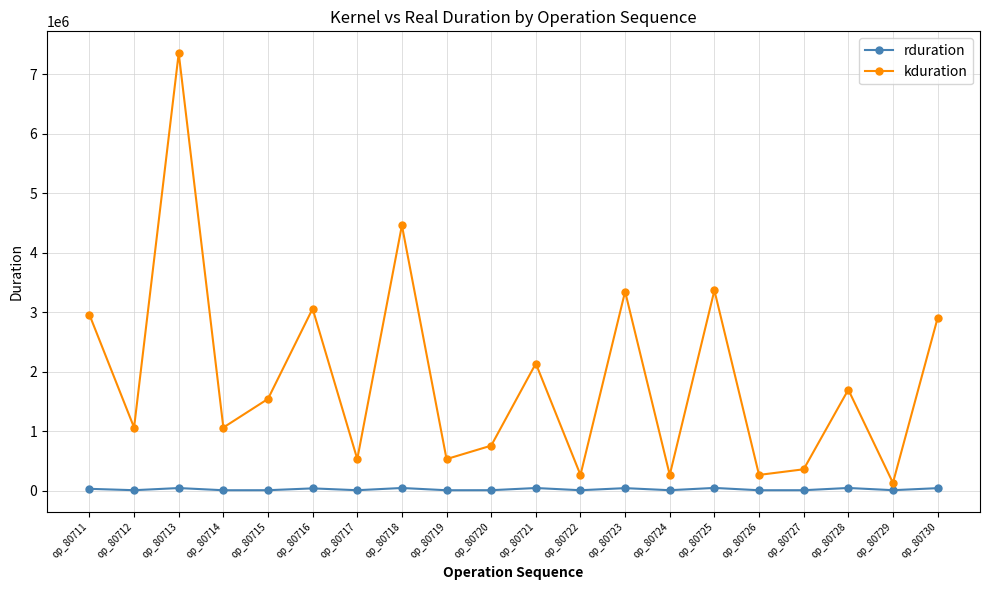

Where does the rduration series first go above 12747?

op_80711